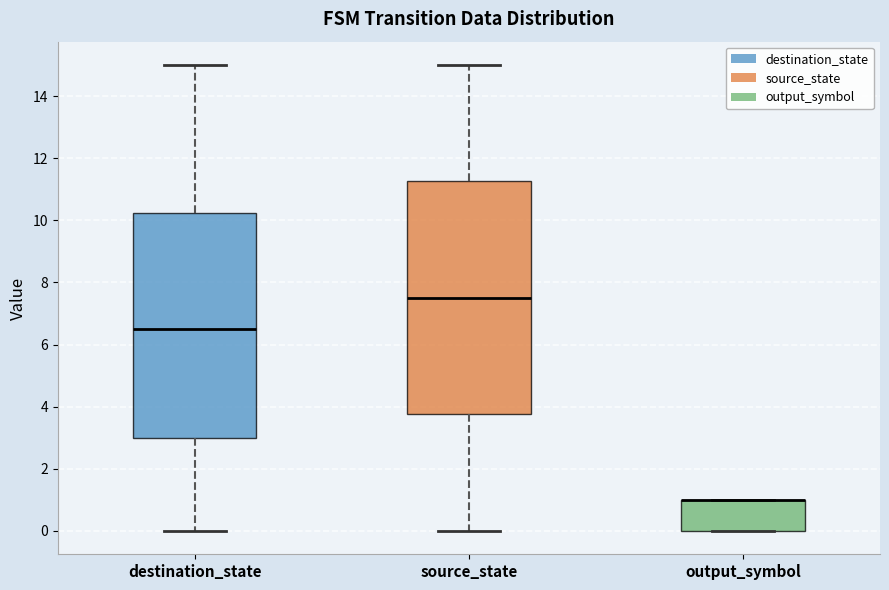

Reading left to right, transcribe this box plot: for each box, give where its median line is, the range the box spans, and where its two whiskers end, as read against the y-axis. The values are not printed on the chart, so give them approximately, as read against the axis.

destination_state: median 6.6, box 3.0 to 10.2, whiskers 0.0 to 15.0
source_state: median 7.6, box 3.8 to 11.2, whiskers 0.0 to 15.0
output_symbol: median 1.0 (drawn on the box's upper edge), box 0.0 to 1.0, whiskers 0.0 to 1.0